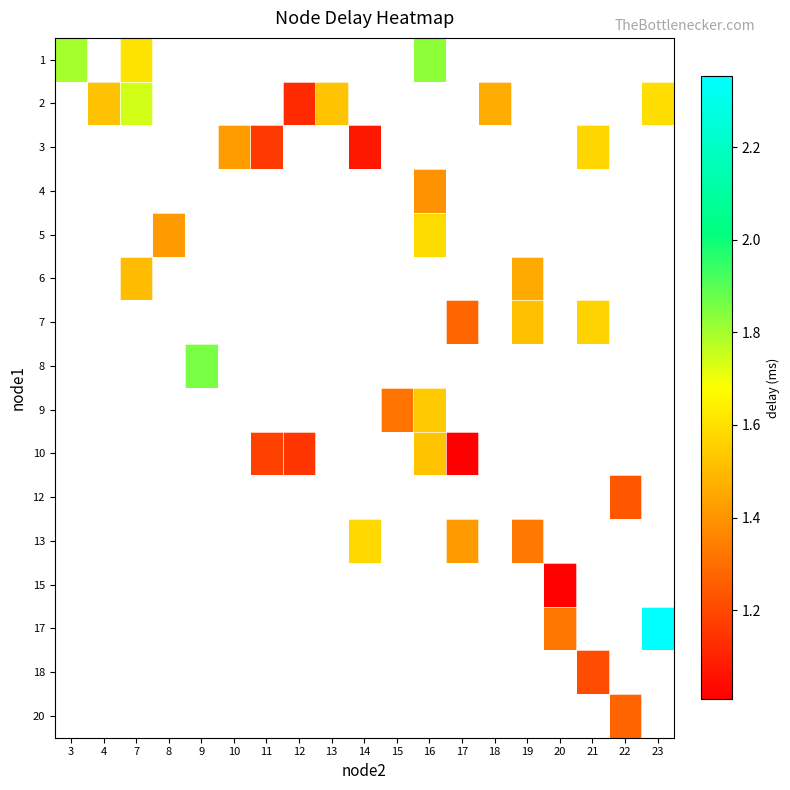

What is the smallest value displayed?

1.0